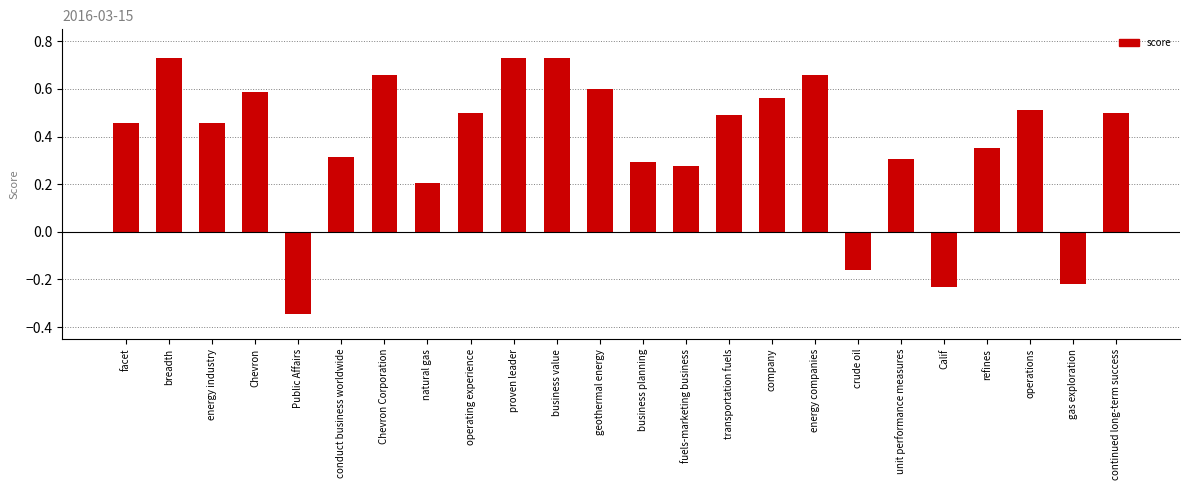

At which label is the value closest to 0?

crude oil